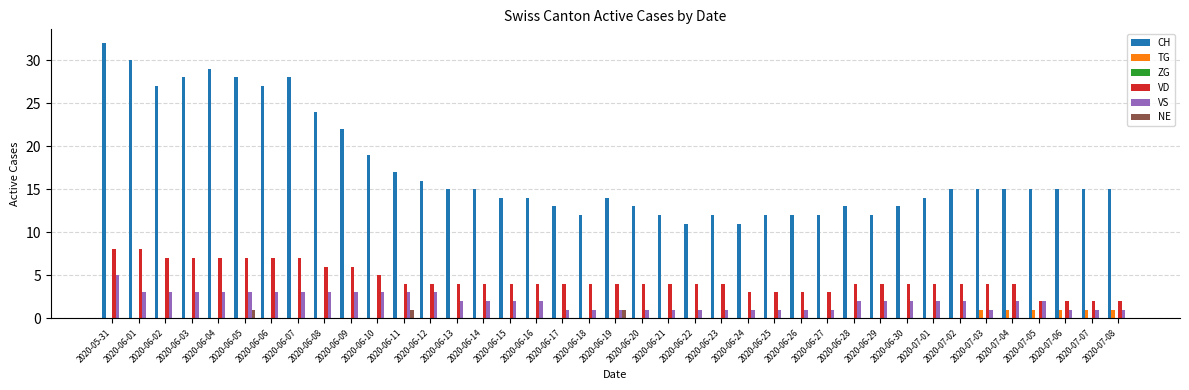

What is the greatest value displayed?

32